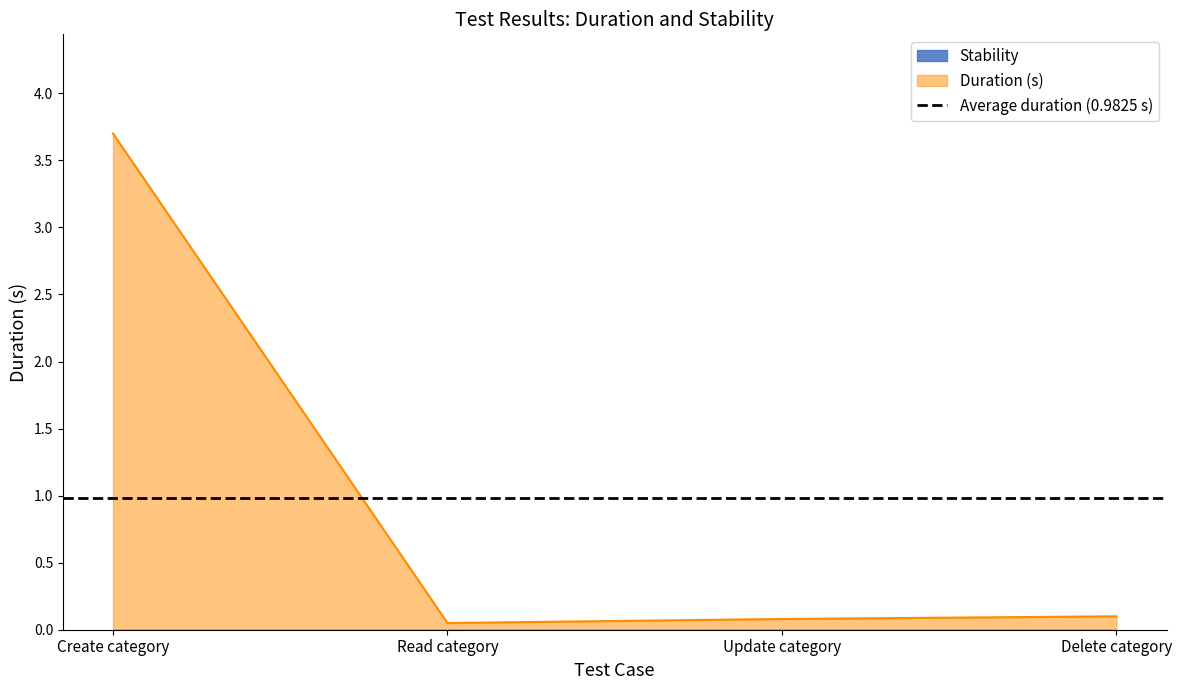

The value at Create category is 3.7. True or false?

True